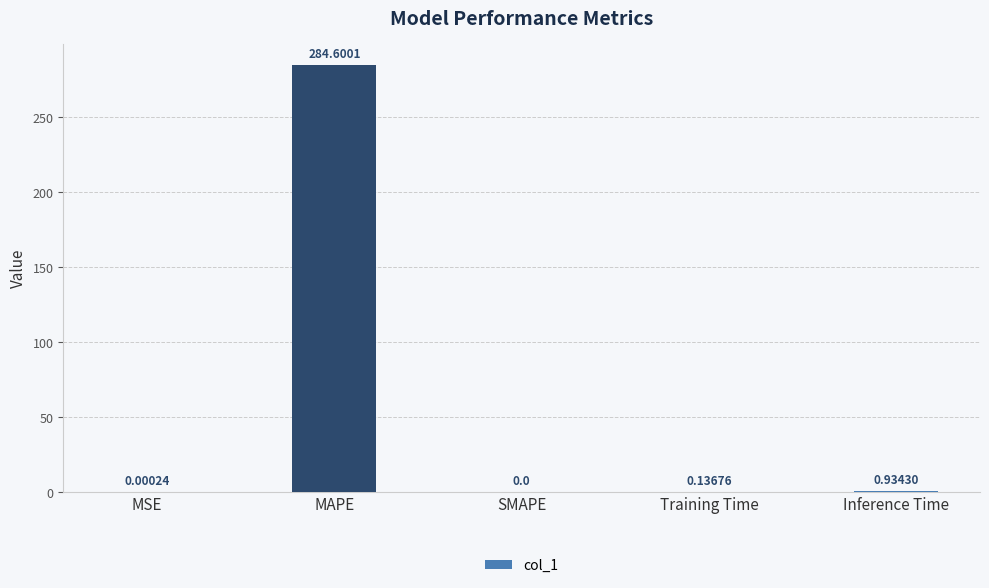

Are the bars horizontal?

No